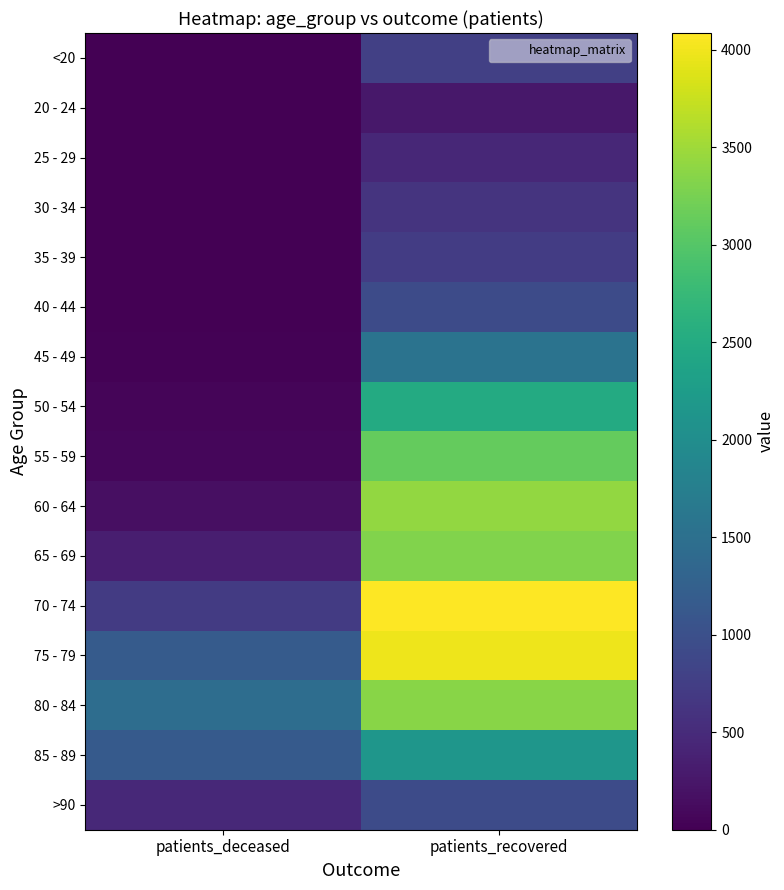

Which series has the widest spread of values?

70 - 74